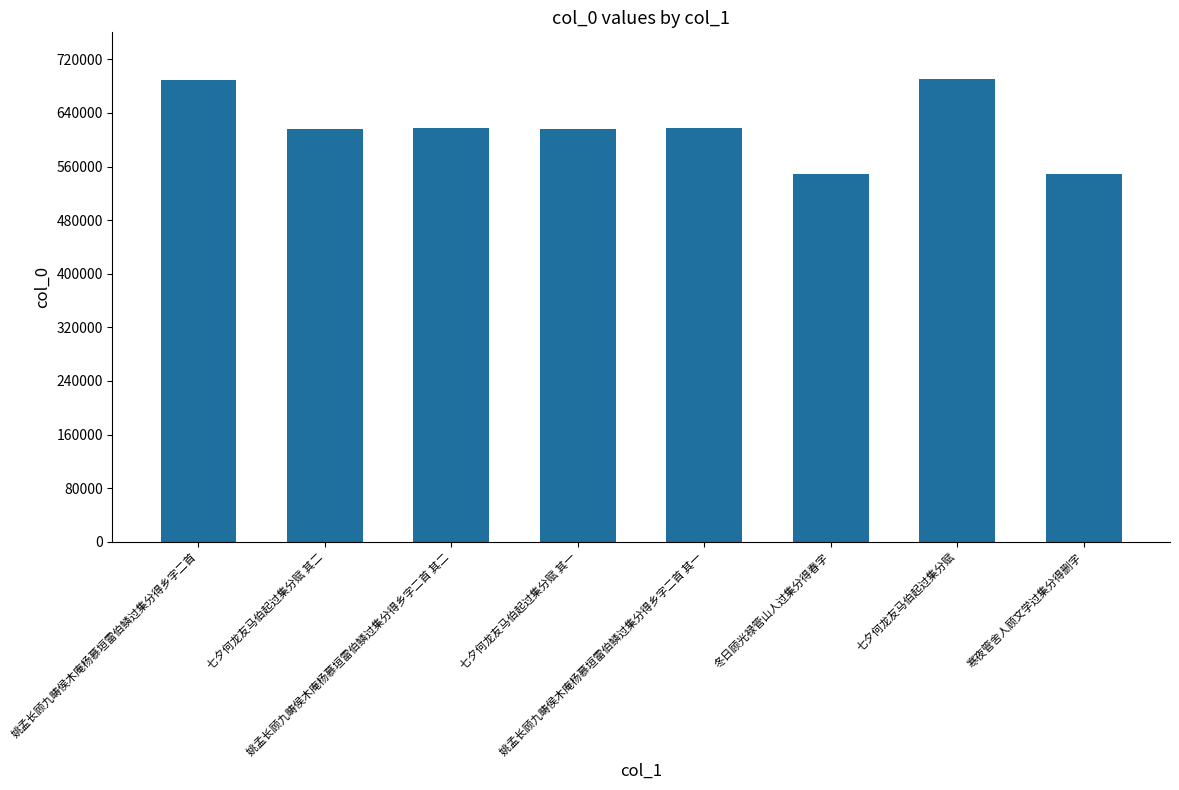

What is the change in value from 姚孟长顾九畴侯木庵杨慕垣雷伯鳞过集分得乡字二首 其一 to 寒夜管舍人顾文学过集分得删字?

-69692